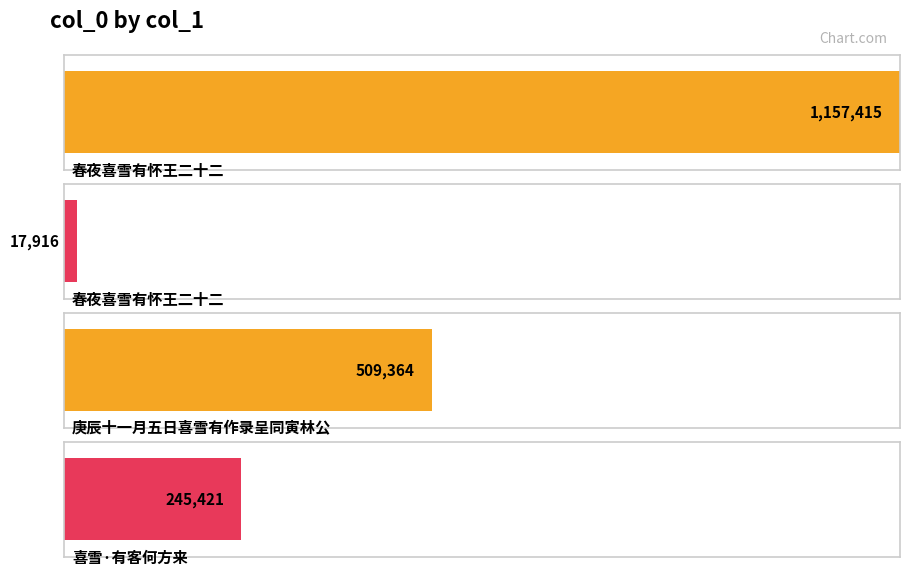

Reading left to right, extract all data points from this chart.

春夜喜雪有怀王二十二=1157415	春夜喜雪有怀王二十二=17916	庚辰十一月五日喜雪有作录呈同寅林公=509364	喜雪·有客何方来=245421